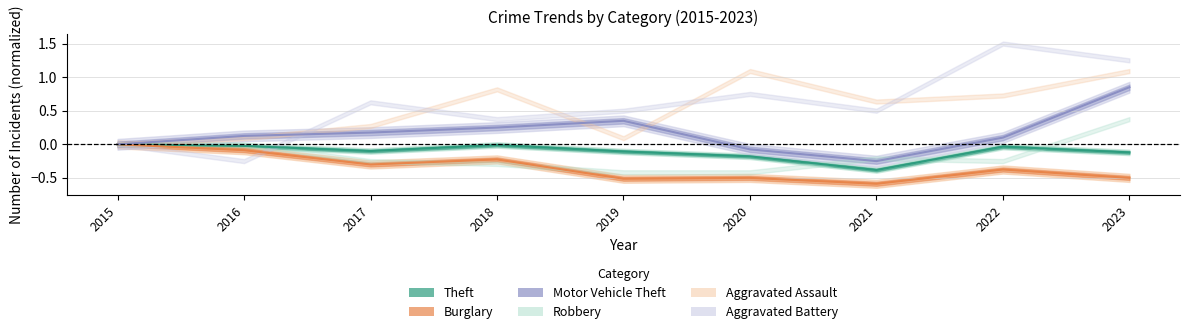

How many interior local valleys does the Theft series have?

2